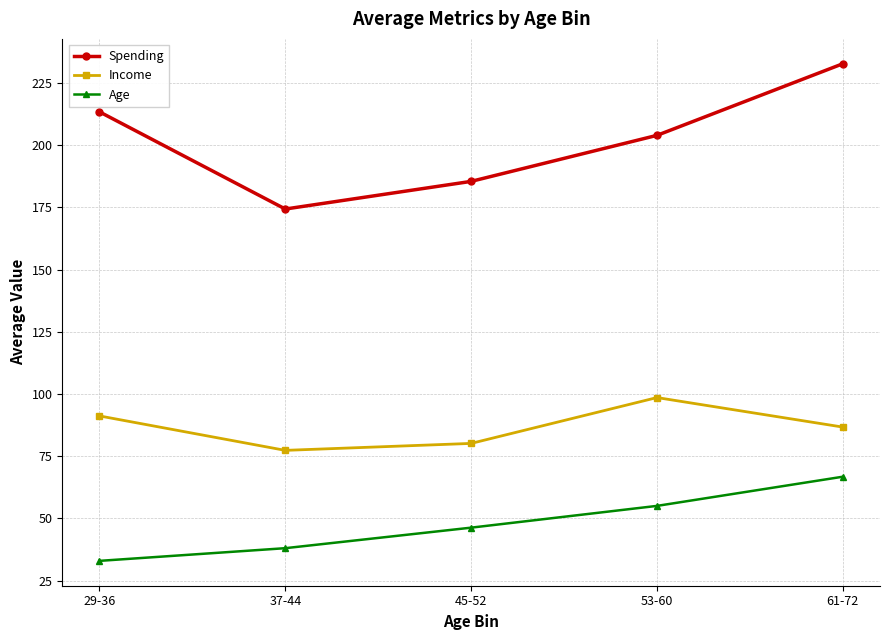

Is it true that Income equals 154.5 at 53-60?

False